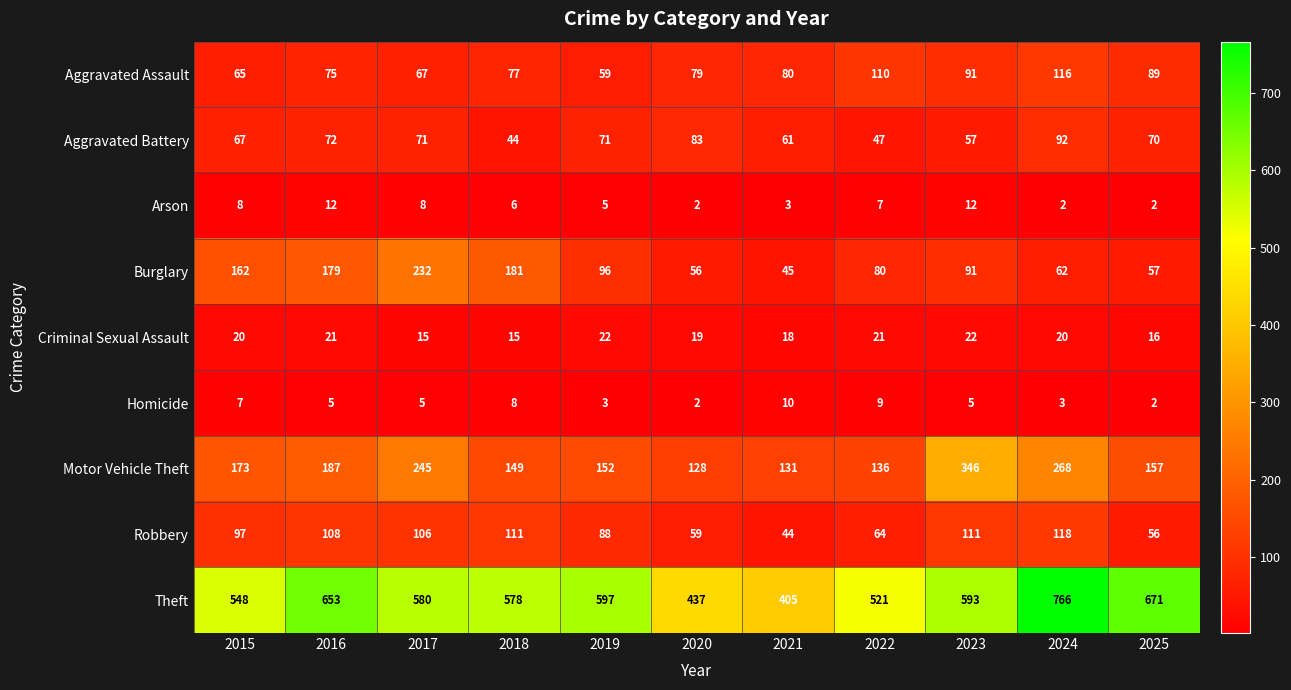

Is it true that Burglary equals 408 at 2017?

False